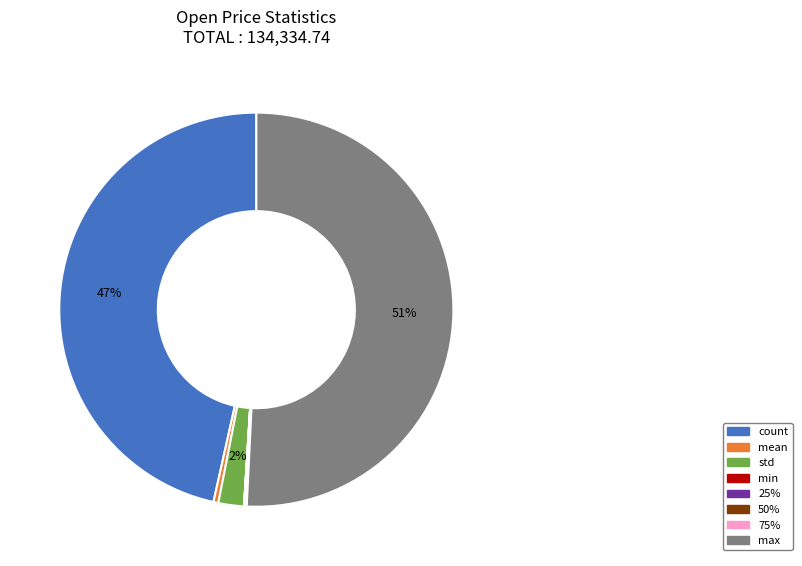

What is the ratio of the value at max to the value at mean?

126.8